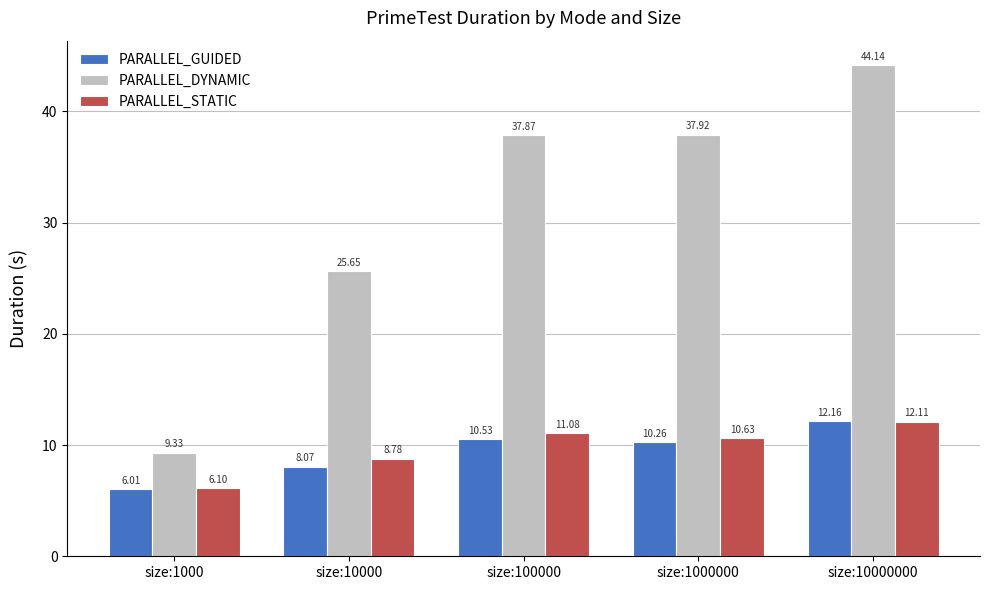

How many categories are shown in the chart?

5